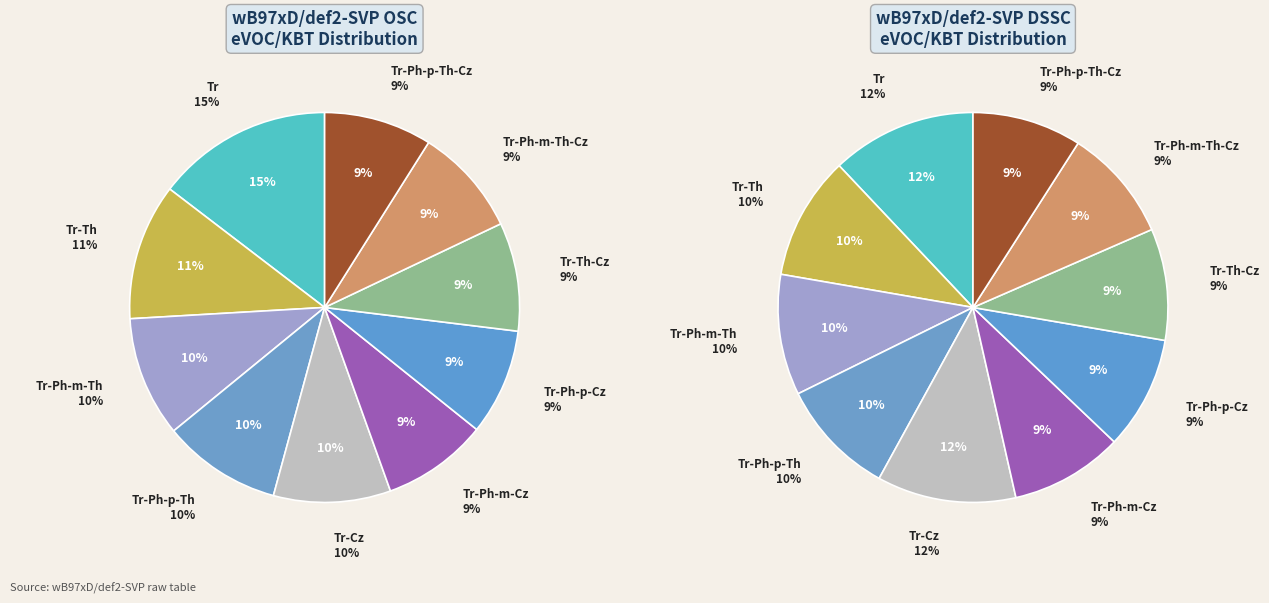

To the nearest percent, what percentage of the pie is values_osc?

12%